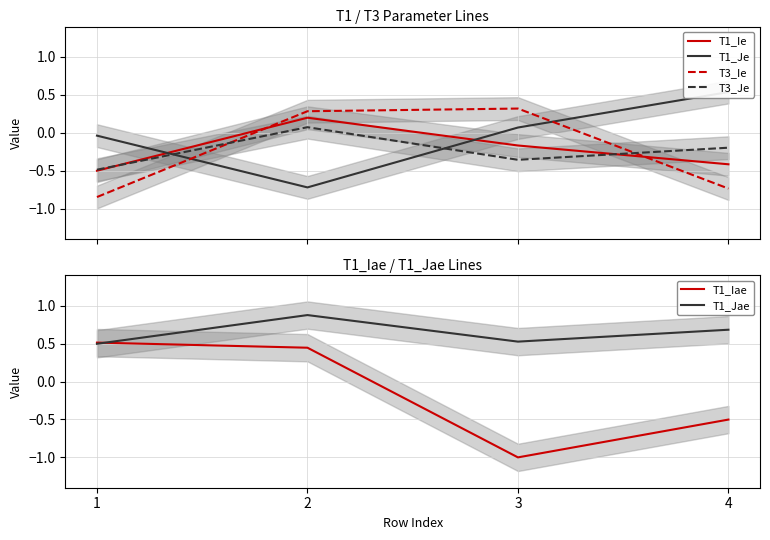

Is it true that T3_Ie equals 0.1 at 2?

False